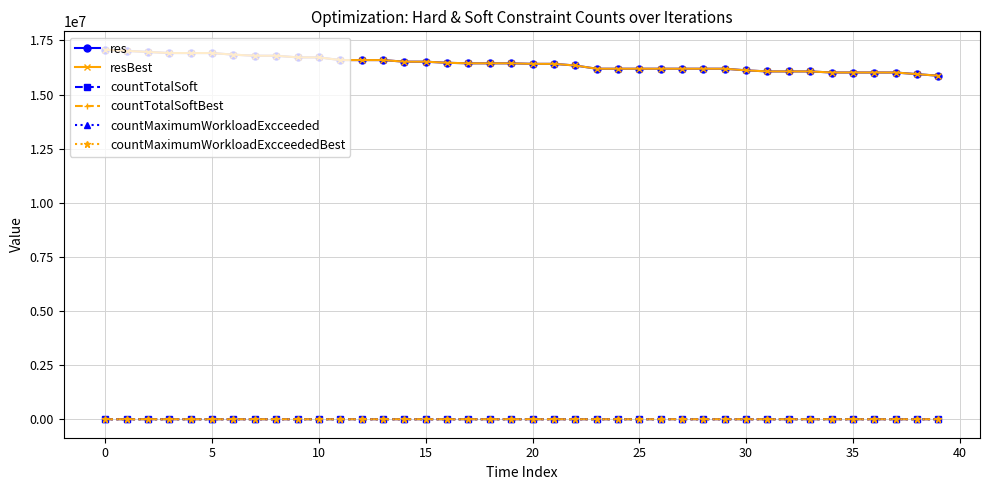

True or false: res and countMaximumWorkloadExcceeded intersect in this chart.

False